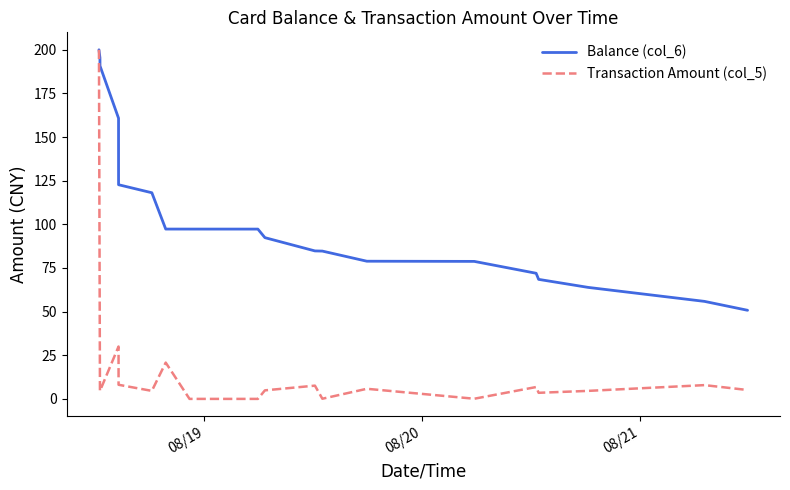

Which series has the widest spread of values?

Transaction Amount (col_5)